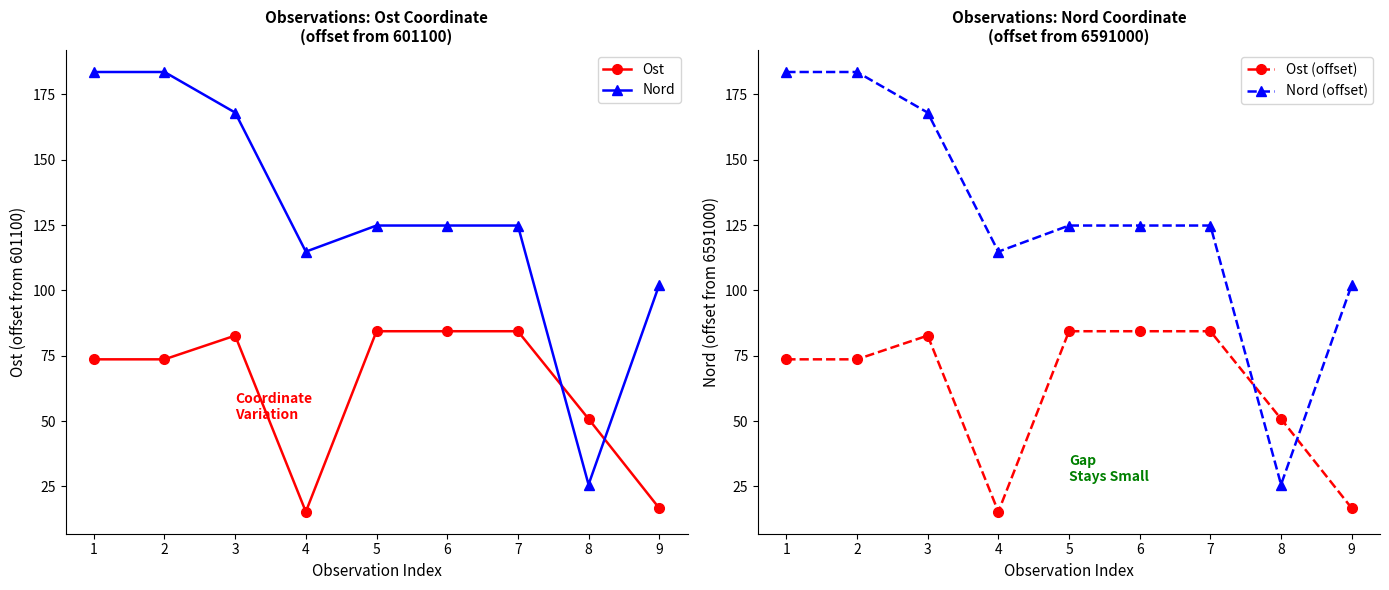

What is the maximum value shown in the chart?

183.5